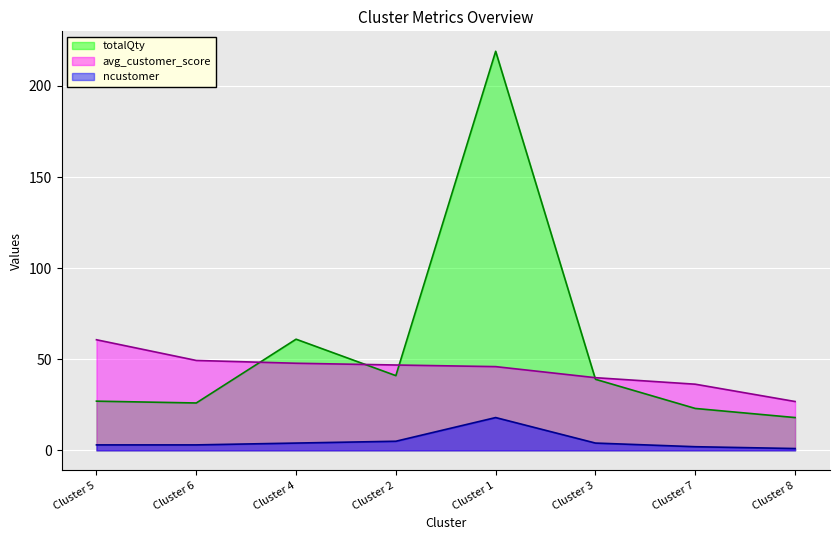

List the series in order of their overall mean, highest first.

totalQty, avg_customer_score, ncustomer